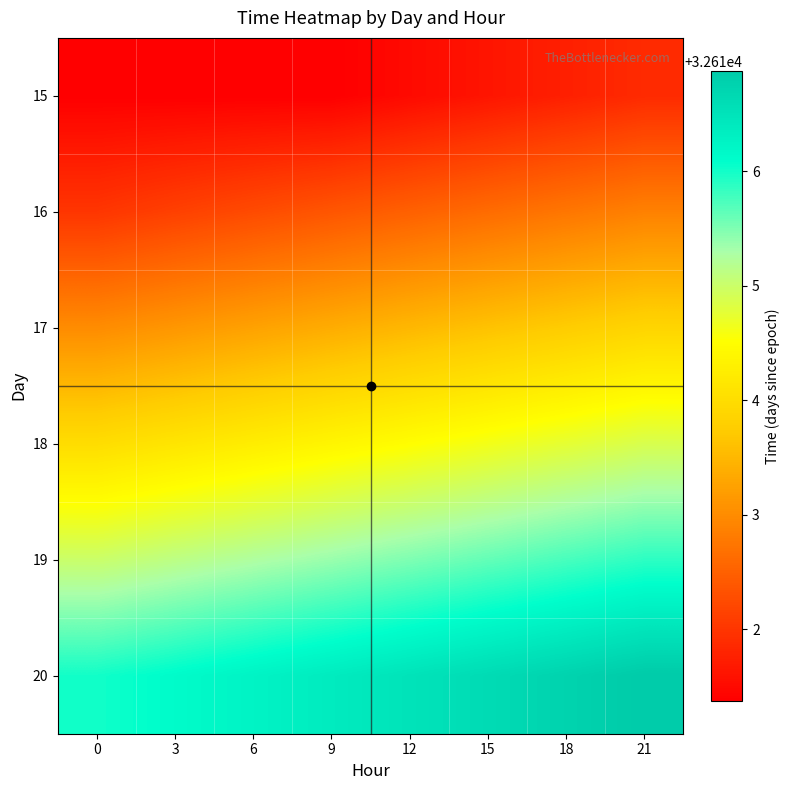

Reading left to right, transcribe all the data shown in this chart.

15: 0=32611.4	3=32611.4	6=32611.4	9=32611.4	12=32611.5	15=32611.6	18=32611.8	21=32611.9
16: 0=32612.0	3=32612.1	6=32612.2	9=32612.4	12=32612.5	15=32612.6	18=32612.8	21=32612.9
17: 0=32613.0	3=32613.1	6=32613.2	9=32613.4	12=32613.5	15=32613.6	18=32613.8	21=32613.9
18: 0=32614.0	3=32614.1	6=32614.2	9=32614.4	12=32614.5	15=32614.6	18=32614.8	21=32614.9
19: 0=32615.0	3=32615.1	6=32615.2	9=32615.4	12=32615.5	15=32615.6	18=32615.8	21=32615.9
20: 0=32616.0	3=32616.1	6=32616.2	9=32616.4	12=32616.5	15=32616.6	18=32616.8	21=32616.9